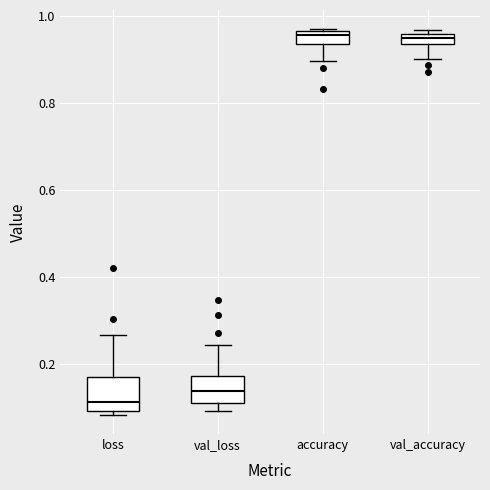

Where does the median line of the box for val_loss sit on the y-axis? The values are not printed on the chart, so give them approximately, as read against the axis.

0.14